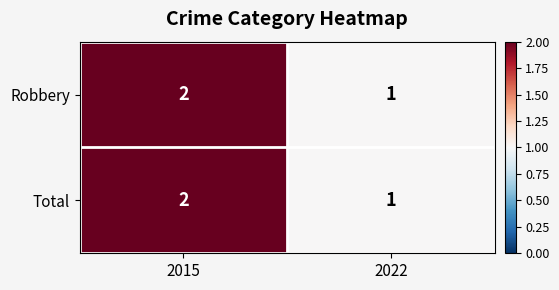

Reading left to right, extract all data points from this chart.

Robbery: 2015=2	2022=1
Total: 2015=2	2022=1